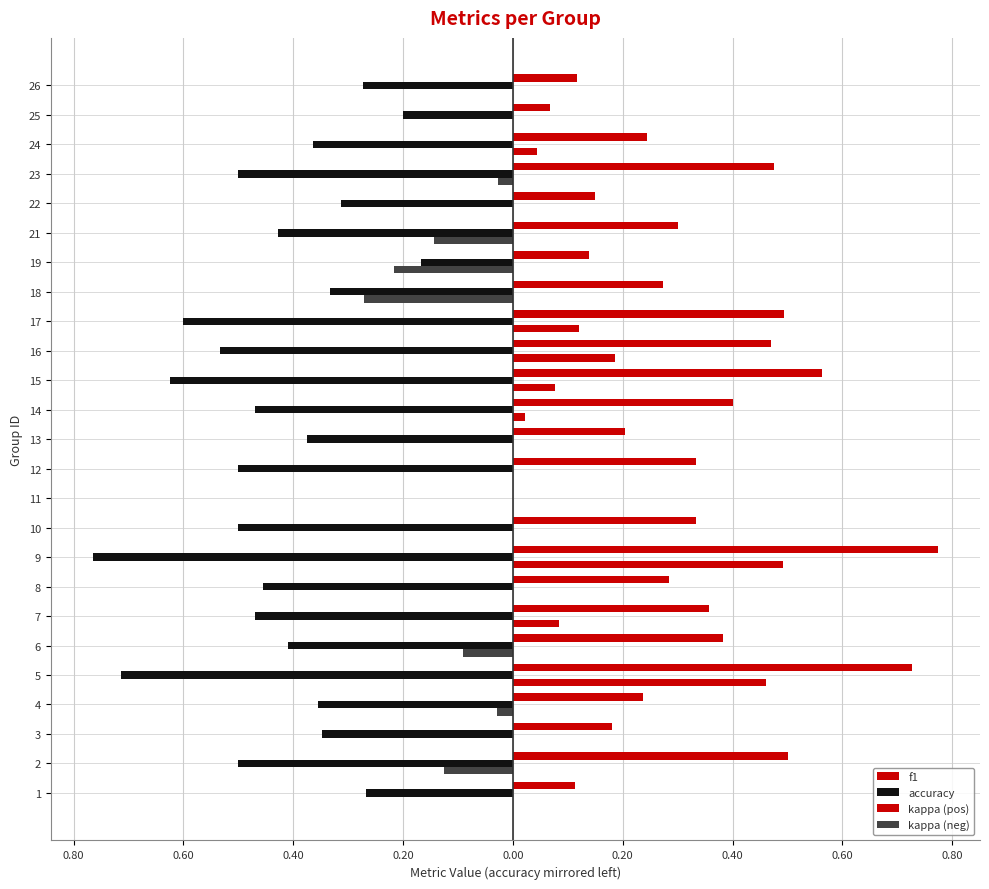

What is the value of the accuracy bar at the 17th from the left?

-0.6